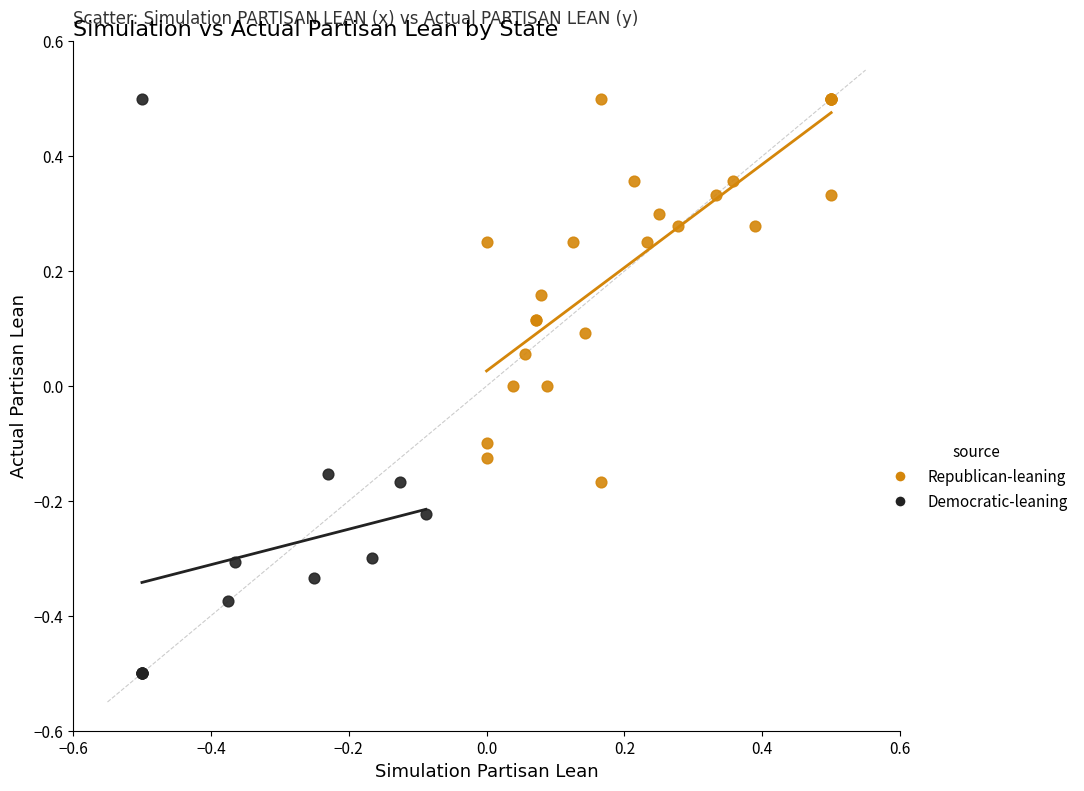

Which series has the widest spread of Y values?

Democratic-leaning